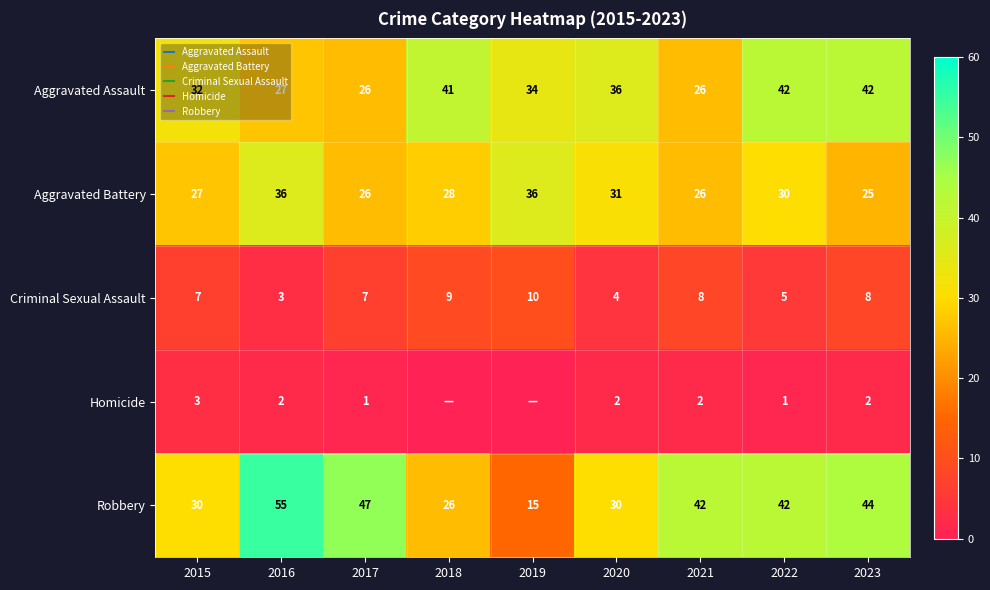

At which label does Homicide reach its minimum?

2018